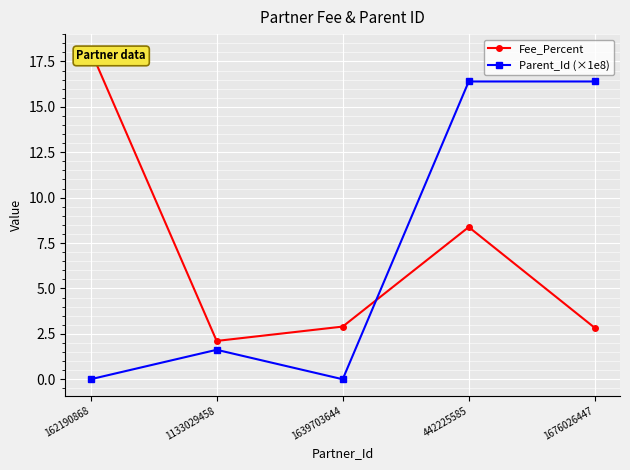

Reading left to right, what are all the values shown in this chart?

Fee_Percent: 18.1	2.1	2.9	8.4	2.8
Parent_Id (×1e8): 0.0	1.6	0.0	16.4	16.4